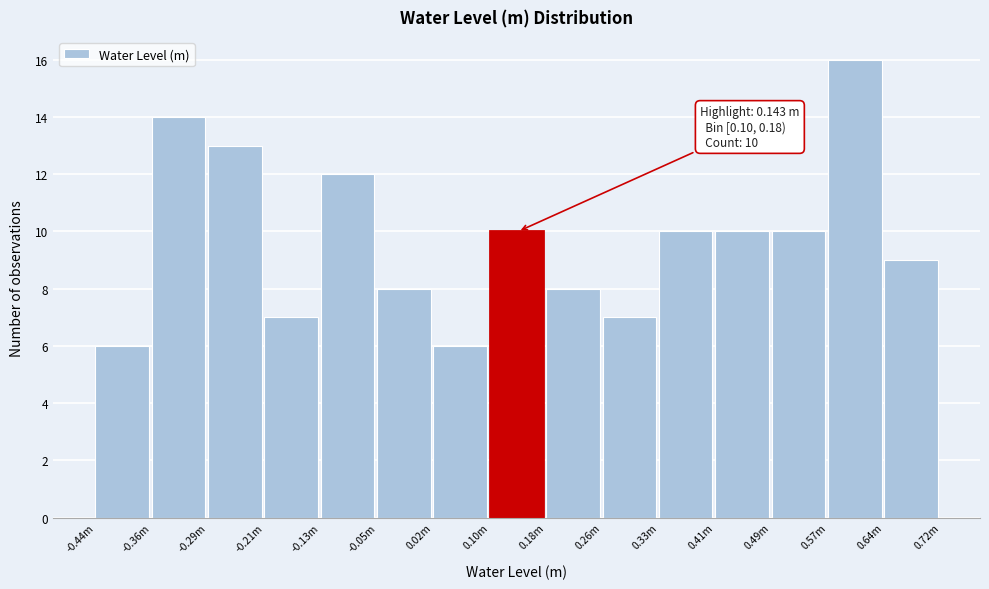

Reading right to left, transcribe all the data shown in this chart.

0.64m=9	0.57m=16	0.49m=10	0.41m=10	0.33m=10	0.26m=7	0.18m=8	0.10m=10	0.02m=6	-0.05m=8	-0.13m=12	-0.21m=7	-0.29m=13	-0.36m=14	-0.44m=6